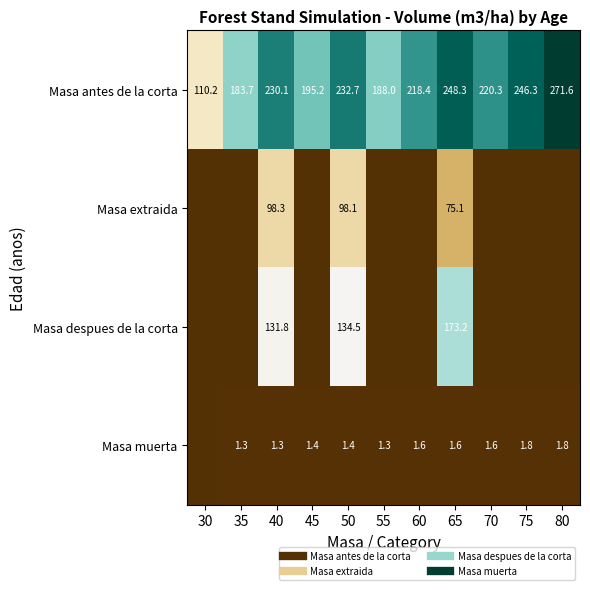

What is the total value across all series at 50?

466.7